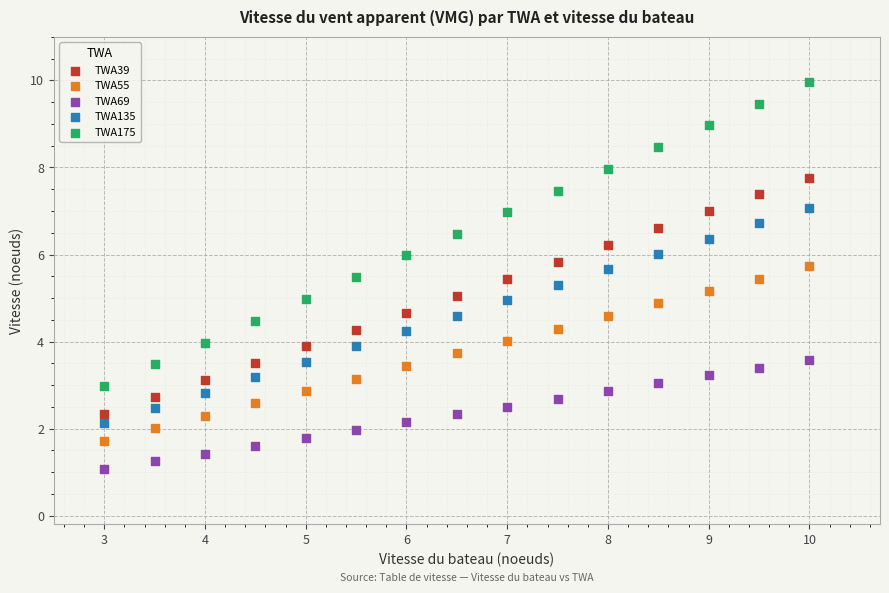

Which series contains the highest Y value?

TWA175